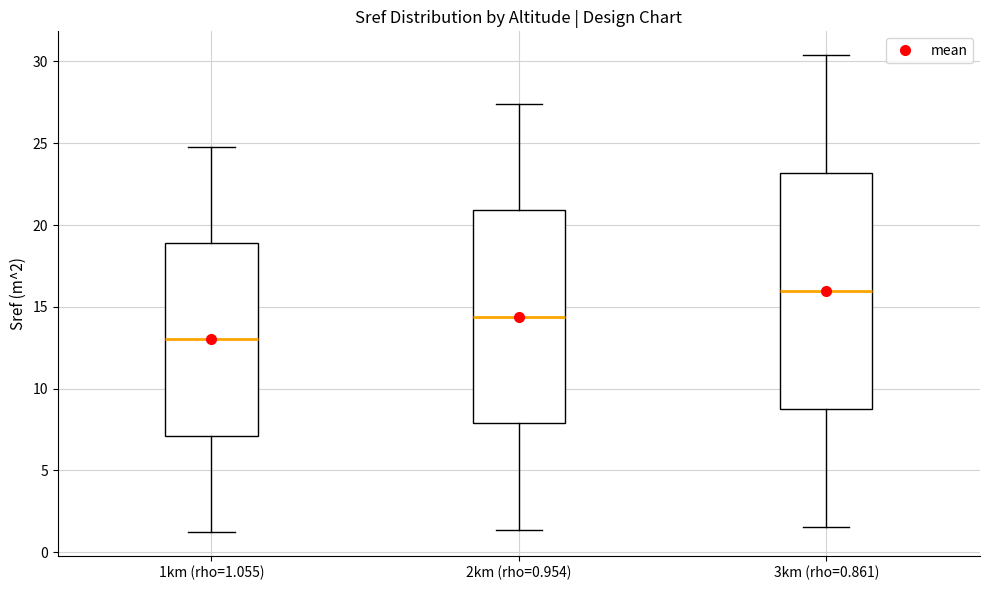

Comparing the boxes themselves (not the whiskers), which one is the tallest?

3km (rho=0.861)